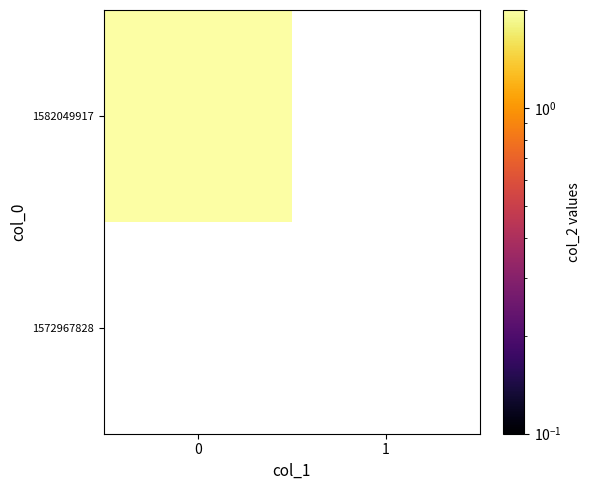

Rank the categories by 1572967828 value from lowest to highest.

0, 1